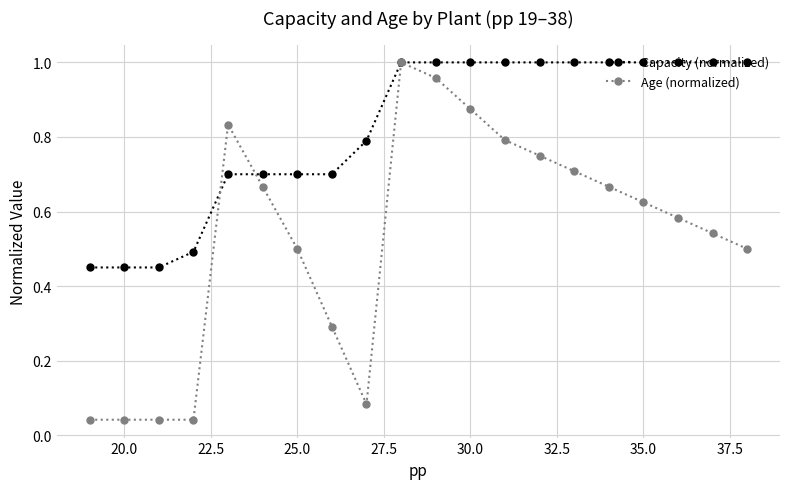

Which series has the widest spread of values?

Age (normalized)